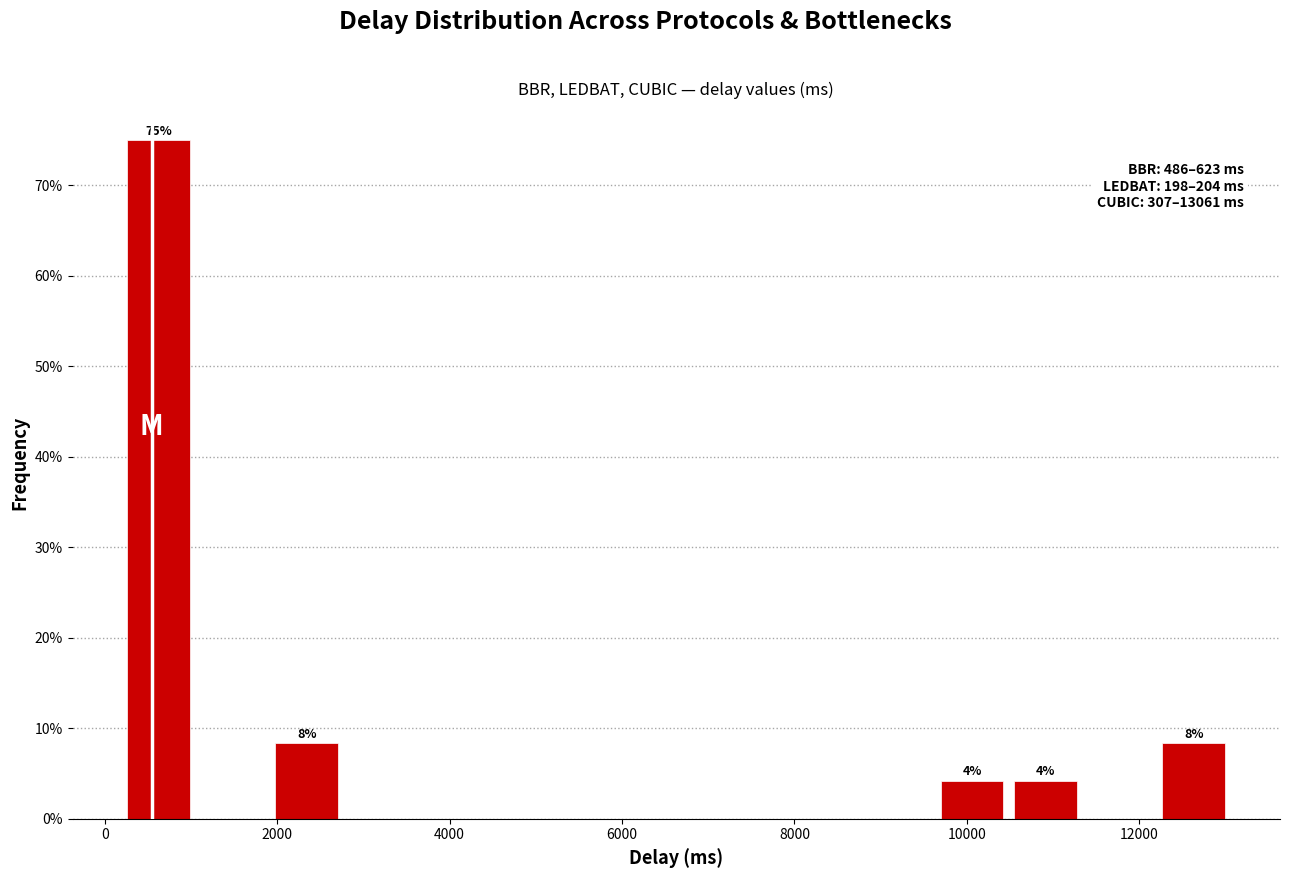

Which range on the x-axis has the tallest bar?

200 to 1000